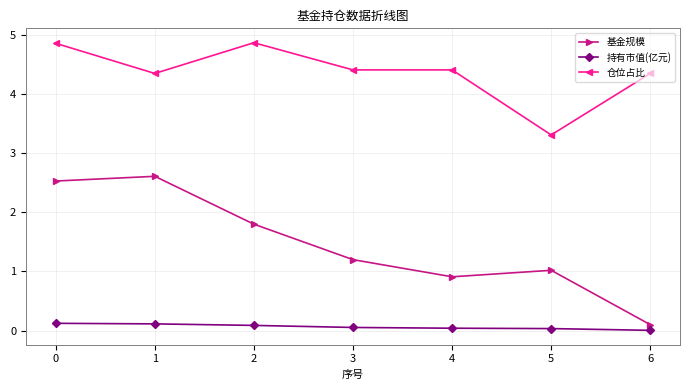

What is the value of the 基金规模 point at the 1st from the left?

2.5